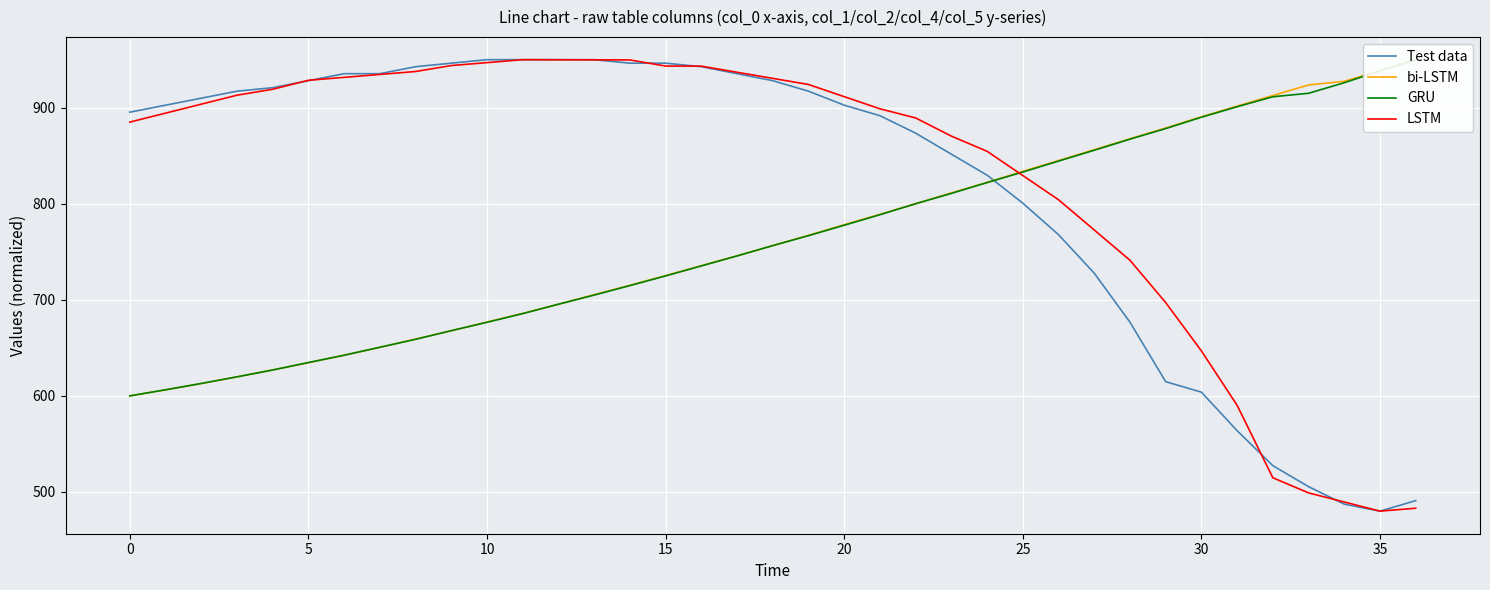

What is the highest value of the LSTM series?

950.0